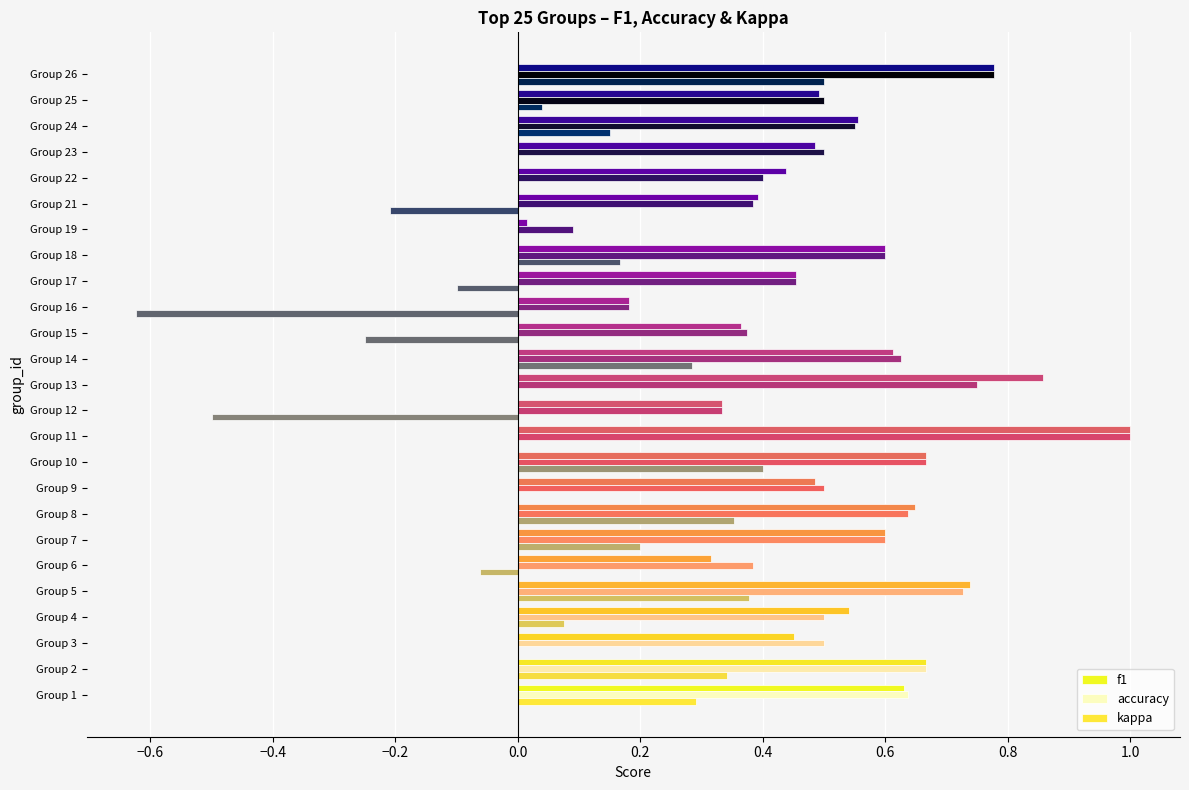

How many data points does each series have?

25